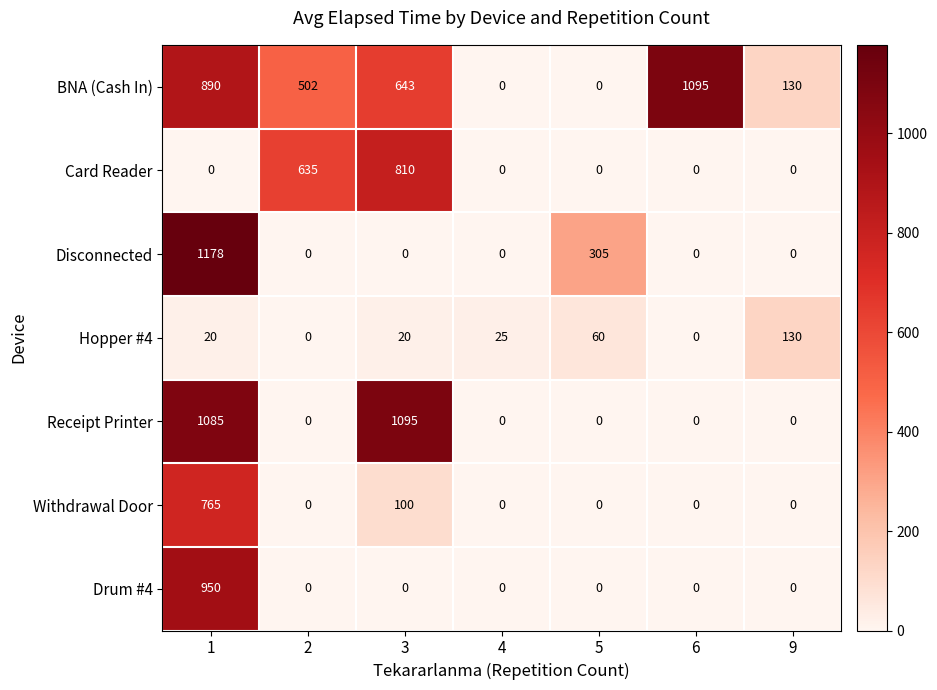

True or false: BNA (Cash In) has a value of 429 at 4.

False